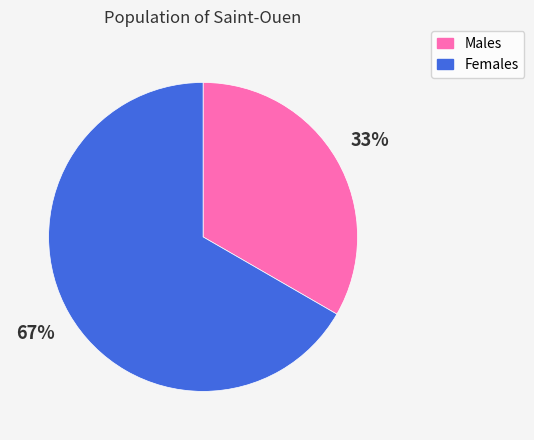

To the nearest percent, what is the average slice percentage?

50%